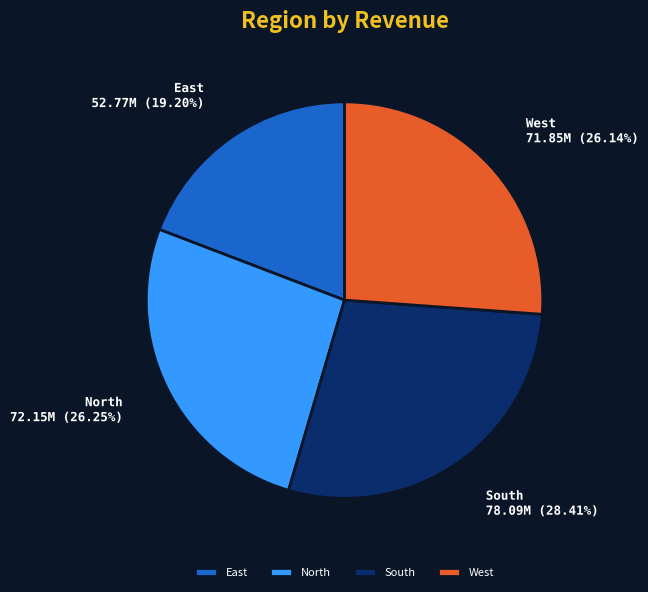

Is the sum of East and North greater than half?

No